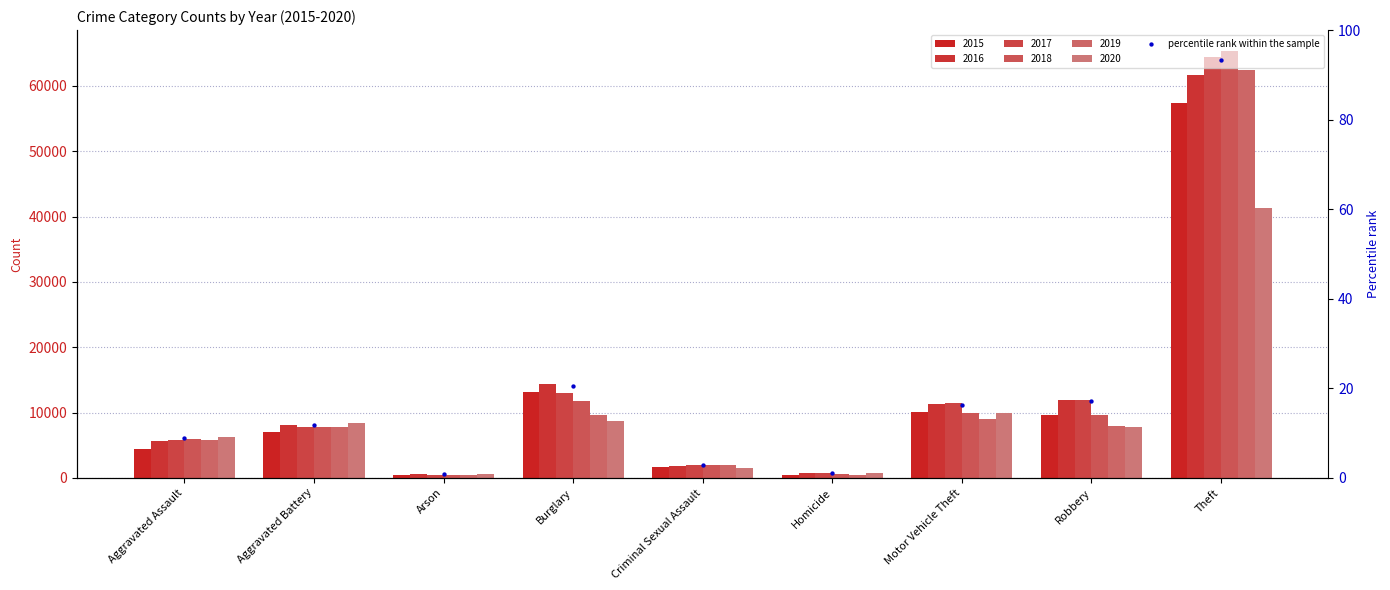

Which has a higher value, Burglary or Theft?

Theft